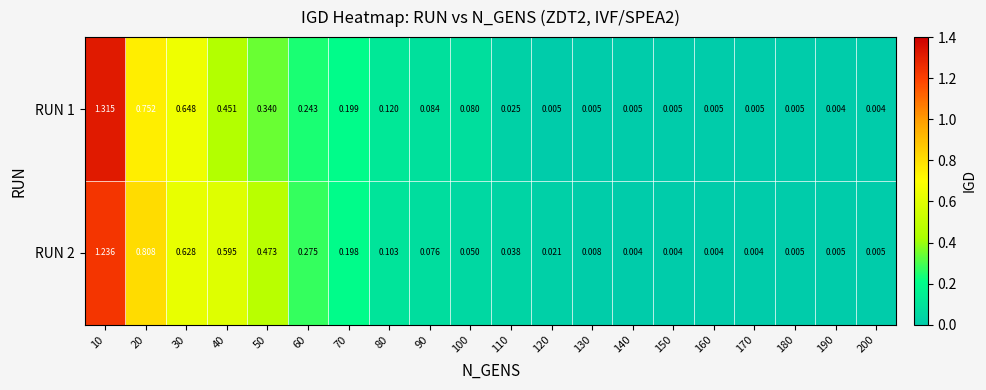

Rank the series at 40 from lowest to highest value.

RUN 1, RUN 2